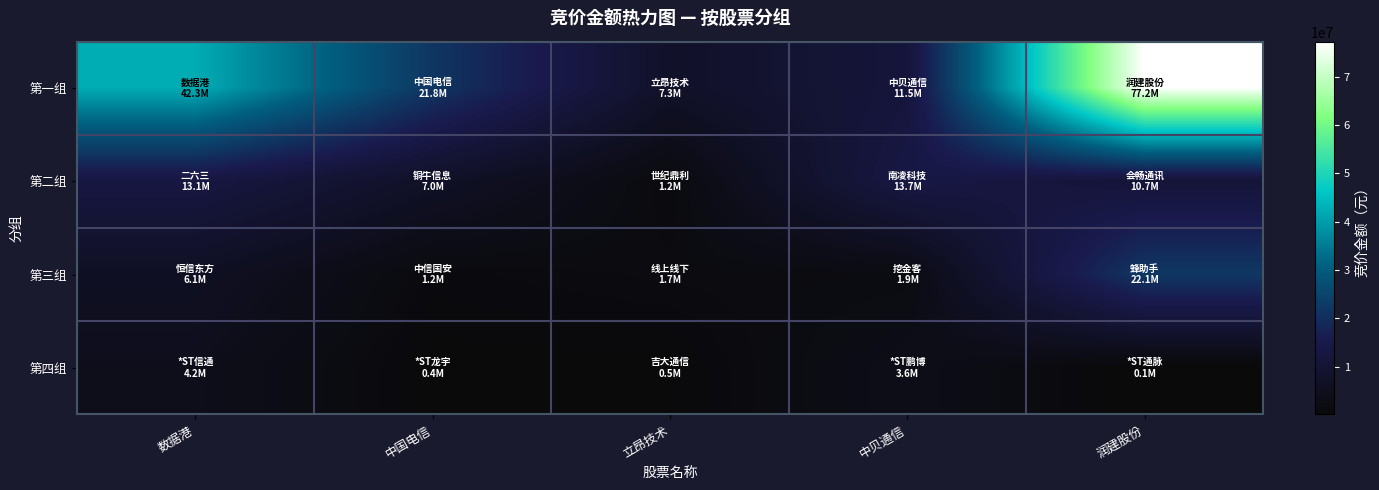

Between 中国电信 and 润建股份, which series saw the biggest shift?

第一组